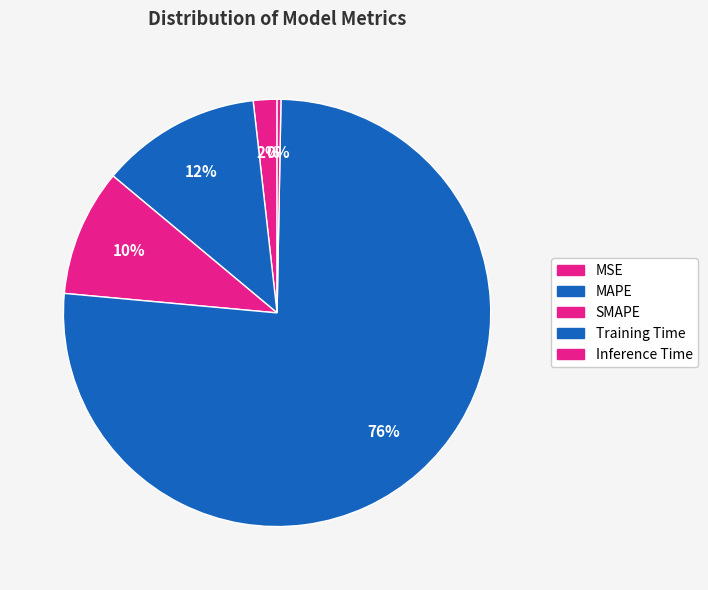

How many segments does this pie chart have?

5